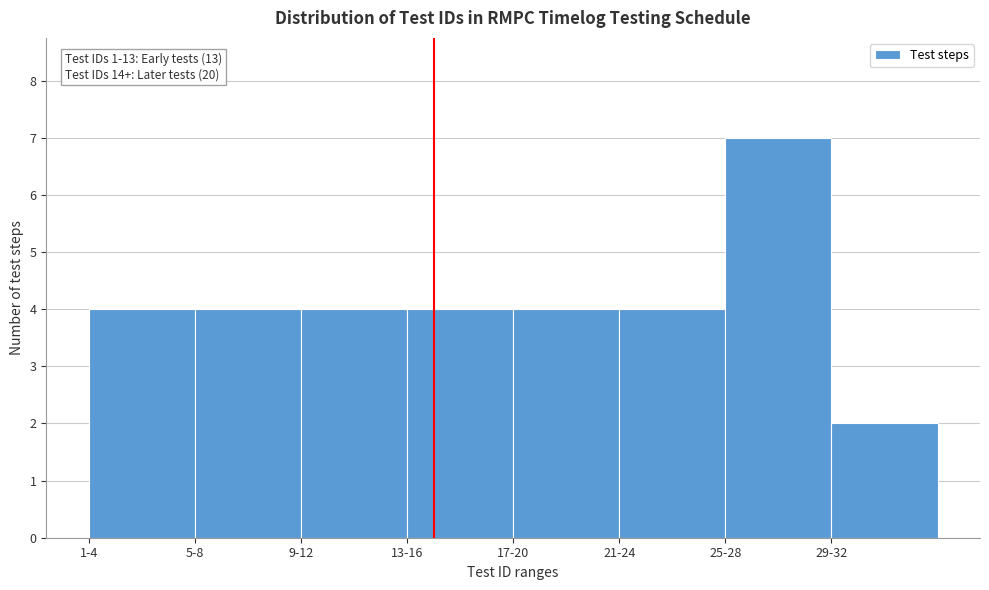

Reading left to right, transcribe all the data shown in this chart.

1-4=4	5-8=4	9-12=4	13-16=4	17-20=4	21-24=4	25-28=7	29-32=2